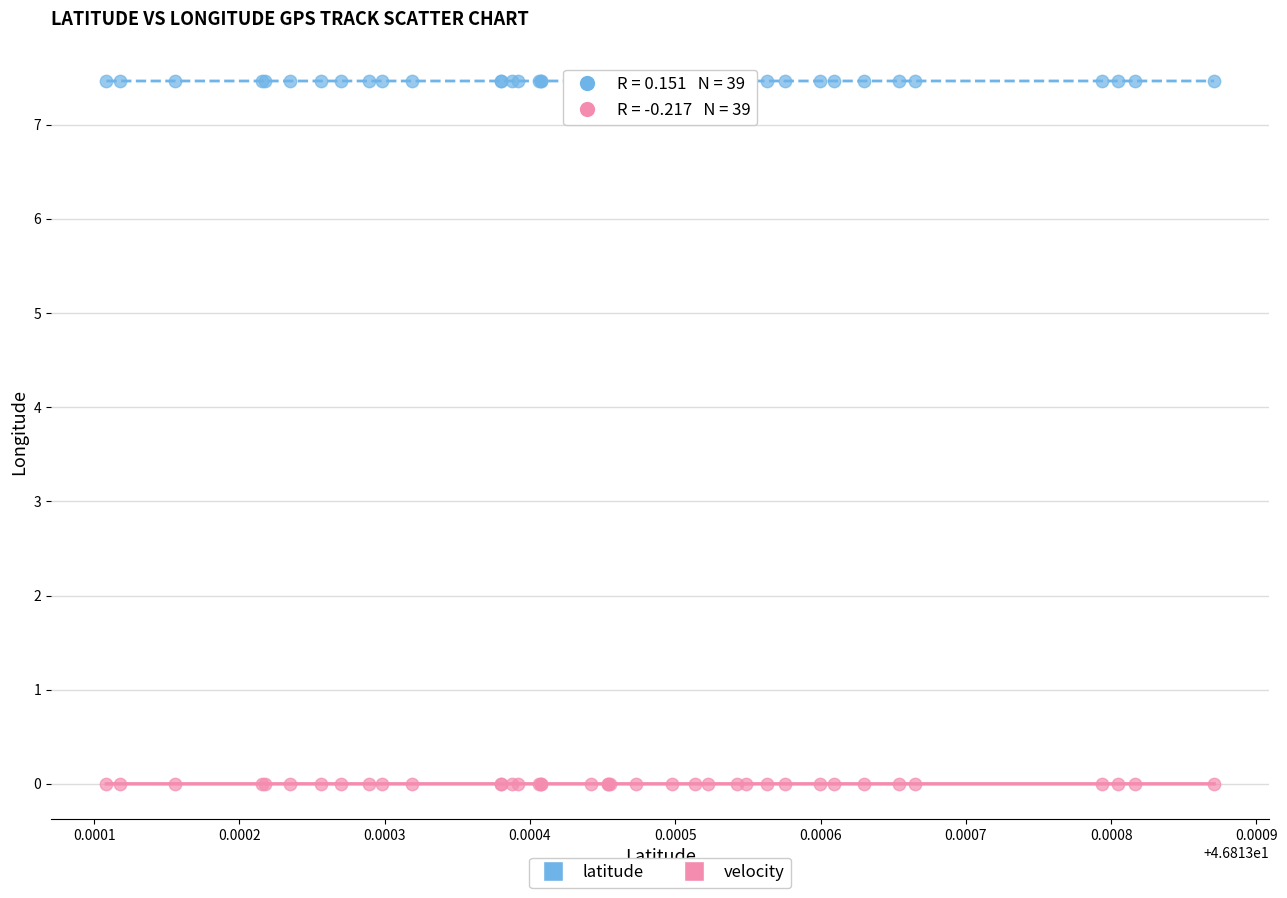

Which series contains the lowest Y value?

velocity